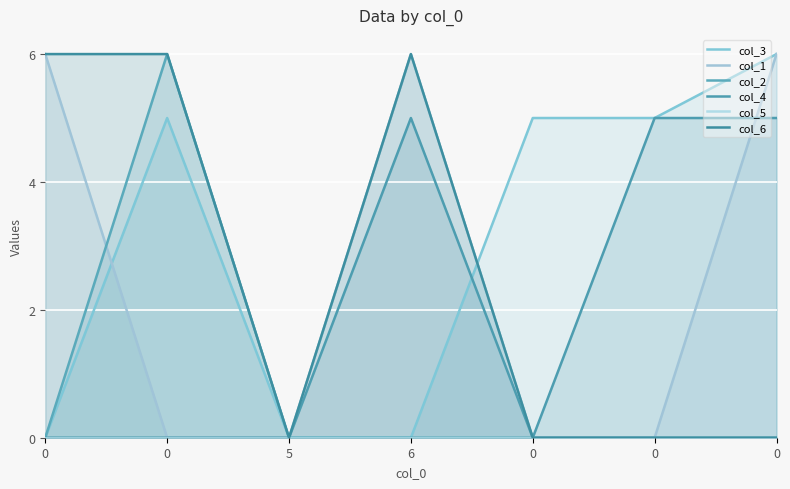

At 0, list the series in order from largest to smallest.

col_1, col_6, col_3, col_2, col_4, col_5